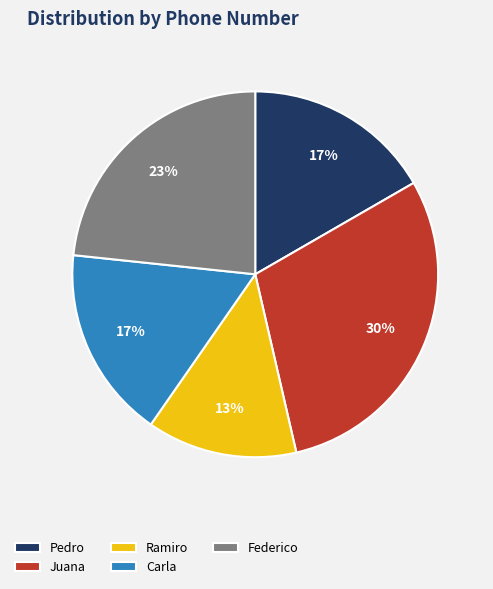

Which category has the biggest portion of the pie?

Juana